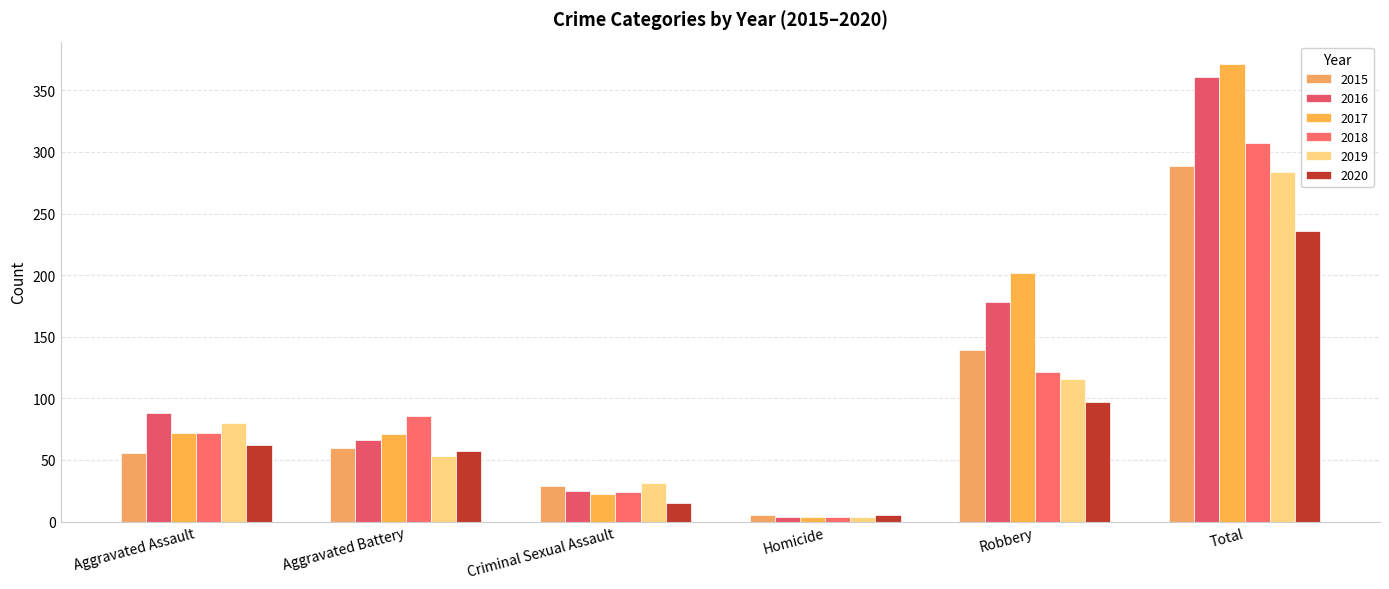

What is the label of the 5th bar from the left?

Robbery